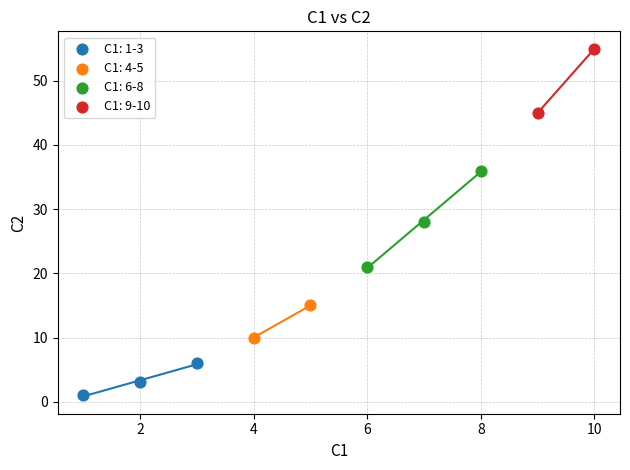

What are all the series names shown in the legend?

C1: 1-3, C1: 4-5, C1: 6-8, C1: 9-10